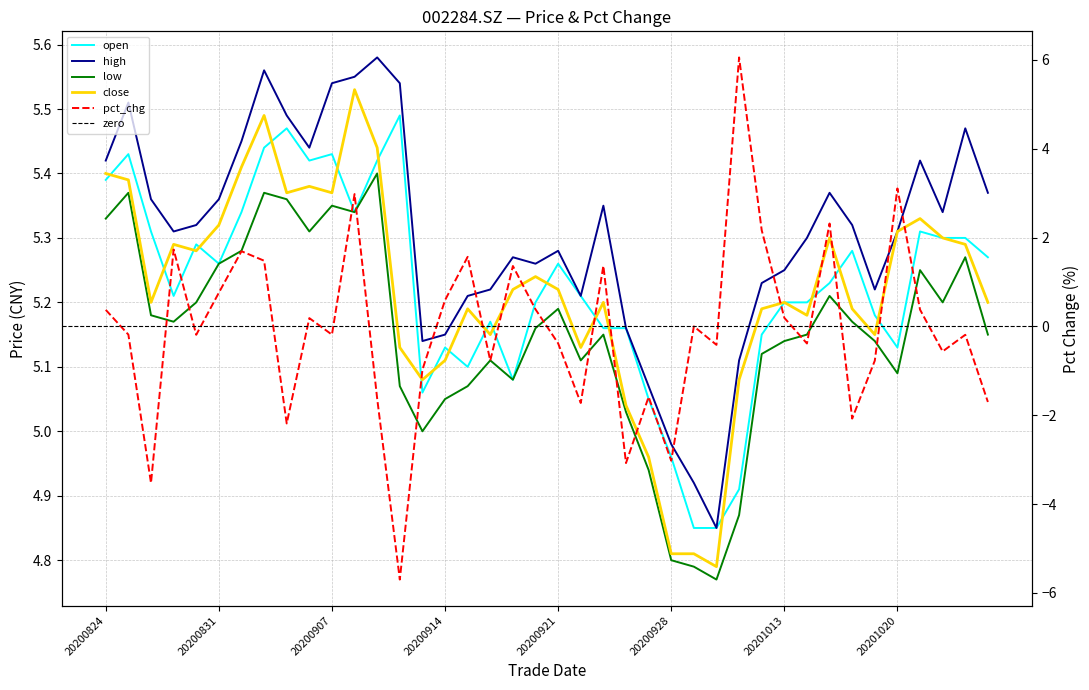

Reading left to right, extract all data points from this chart.

open: 20200824=5.4	20200825=5.4	20200826=5.3	20200827=5.2	20200828=5.3	20200831=5.3	20200901=5.3	20200902=5.4	20200903=5.5	20200904=5.4	20200907=5.4	20200908=5.3	20200909=5.4	20200910=5.5	20200911=5.1	20200914=5.1	20200915=5.1	20200916=5.2	20200917=5.1	20200918=5.2	20200921=5.3	20200922=5.2	20200923=5.2	20200924=5.2	20200925=5.0	20200928=5.0	20200929=4.8	20200930=4.8	20201009=4.9	20201012=5.2	20201013=5.2	20201014=5.2	20201015=5.2	20201016=5.3	20201019=5.2	20201020=5.1	20201021=5.3	20201022=5.3	20201023=5.3	20201026=5.3
high: 20200824=5.4	20200825=5.5	20200826=5.4	20200827=5.3	20200828=5.3	20200831=5.4	20200901=5.5	20200902=5.6	20200903=5.5	20200904=5.4	20200907=5.5	20200908=5.5	20200909=5.6	20200910=5.5	20200911=5.1	20200914=5.2	20200915=5.2	20200916=5.2	20200917=5.3	20200918=5.3	20200921=5.3	20200922=5.2	20200923=5.3	20200924=5.2	20200925=5.1	20200928=5.0	20200929=4.9	20200930=4.8	20201009=5.1	20201012=5.2	20201013=5.2	20201014=5.3	20201015=5.4	20201016=5.3	20201019=5.2	20201020=5.3	20201021=5.4	20201022=5.3	20201023=5.5	20201026=5.4
low: 20200824=5.3	20200825=5.4	20200826=5.2	20200827=5.2	20200828=5.2	20200831=5.3	20200901=5.3	20200902=5.4	20200903=5.4	20200904=5.3	20200907=5.3	20200908=5.3	20200909=5.4	20200910=5.1	20200911=5.0	20200914=5.0	20200915=5.1	20200916=5.1	20200917=5.1	20200918=5.2	20200921=5.2	20200922=5.1	20200923=5.2	20200924=5.0	20200925=4.9	20200928=4.8	20200929=4.8	20200930=4.8	20201009=4.9	20201012=5.1	20201013=5.1	20201014=5.2	20201015=5.2	20201016=5.2	20201019=5.1	20201020=5.1	20201021=5.2	20201022=5.2	20201023=5.3	20201026=5.2
close: 20200824=5.4	20200825=5.4	20200826=5.2	20200827=5.3	20200828=5.3	20200831=5.3	20200901=5.4	20200902=5.5	20200903=5.4	20200904=5.4	20200907=5.4	20200908=5.5	20200909=5.4	20200910=5.1	20200911=5.1	20200914=5.1	20200915=5.2	20200916=5.2	20200917=5.2	20200918=5.2	20200921=5.2	20200922=5.1	20200923=5.2	20200924=5.0	20200925=5.0	20200928=4.8	20200929=4.8	20200930=4.8	20201009=5.1	20201012=5.2	20201013=5.2	20201014=5.2	20201015=5.3	20201016=5.2	20201019=5.2	20201020=5.3	20201021=5.3	20201022=5.3	20201023=5.3	20201026=5.2
pct_chg: 20200824=0.4	20200825=-0.2	20200826=-3.5	20200827=1.7	20200828=-0.2	20200831=0.8	20200901=1.7	20200902=1.5	20200903=-2.2	20200904=0.2	20200907=-0.2	20200908=3.0	20200909=-1.6	20200910=-5.7	20200911=-1.0	20200914=0.6	20200915=1.6	20200916=-0.8	20200917=1.4	20200918=0.4	20200921=-0.4	20200922=-1.7	20200923=1.4	20200924=-3.1	20200925=-1.6	20200928=-3.0	20200929=0.0	20200930=-0.4	20201009=6.1	20201012=2.2	20201013=0.2	20201014=-0.4	20201015=2.3	20201016=-2.1	20201019=-0.8	20201020=3.1	20201021=0.4	20201022=-0.6	20201023=-0.2	20201026=-1.7